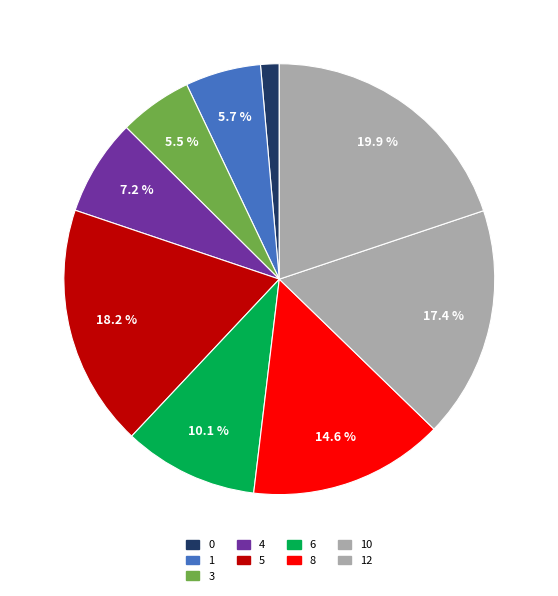

How many slices are in this pie chart?

9